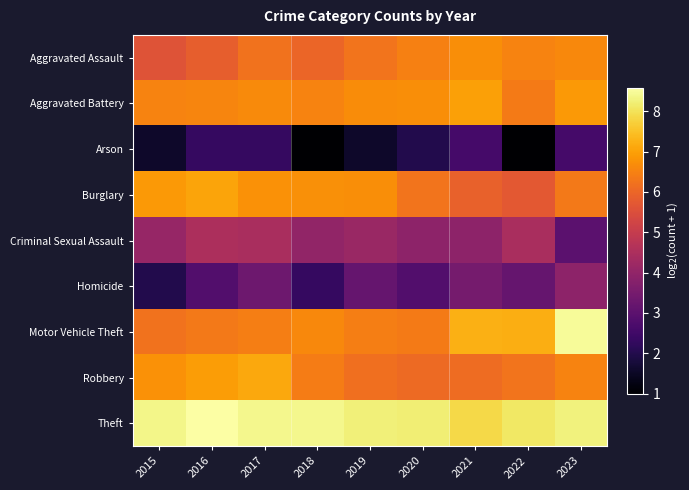

At which category is the sum across all series the highest?

2023